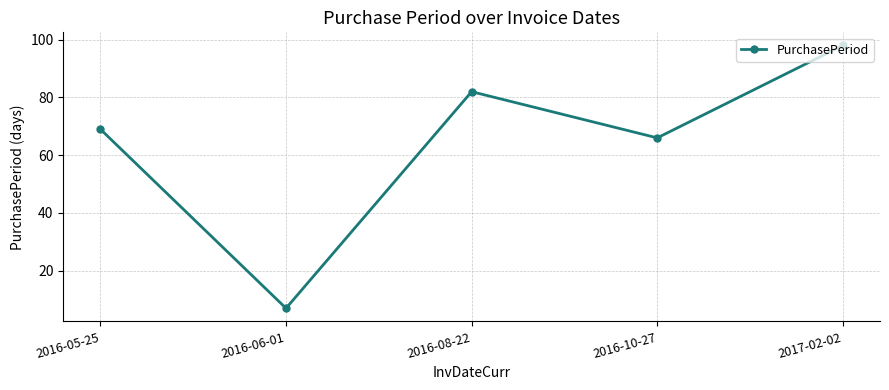

The chart shows a value of 7 at 2016-06-01. True or false?

True